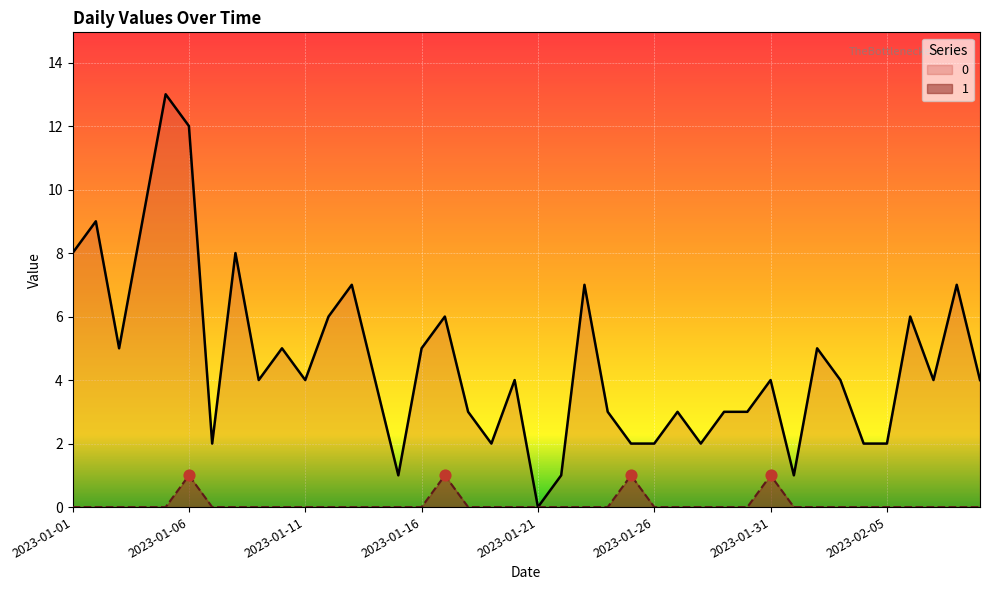

What are all the series names shown in the legend?

0, 1